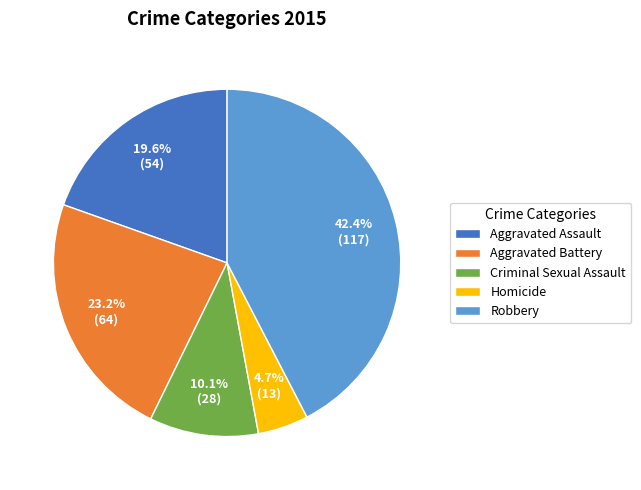

Is the sum of Robbery and Aggravated Assault greater than half?

Yes